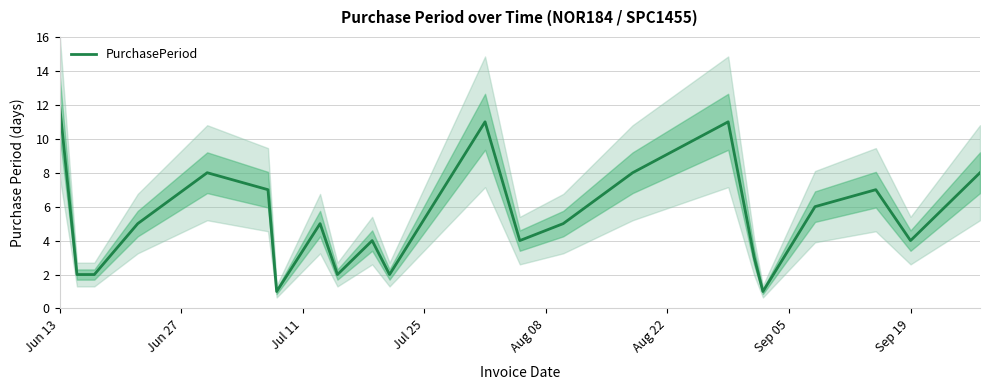

Which category has the highest value in the PurchasePeriod series?

Jun 13